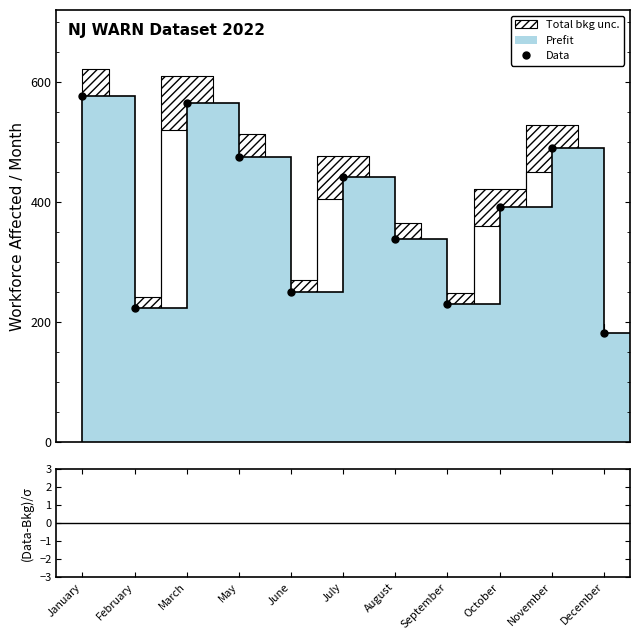

Is the value of Data at May greater than the value of (Data-Bkg)/σ at September?

Yes